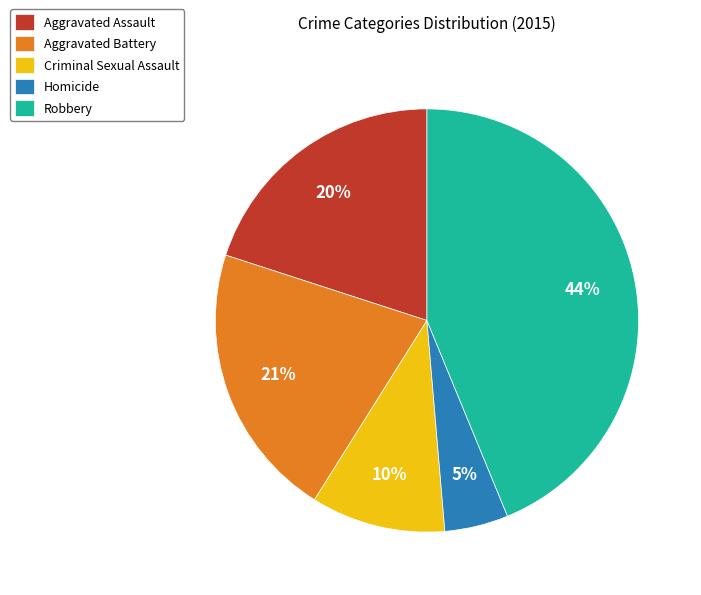

How many segments does this pie chart have?

5